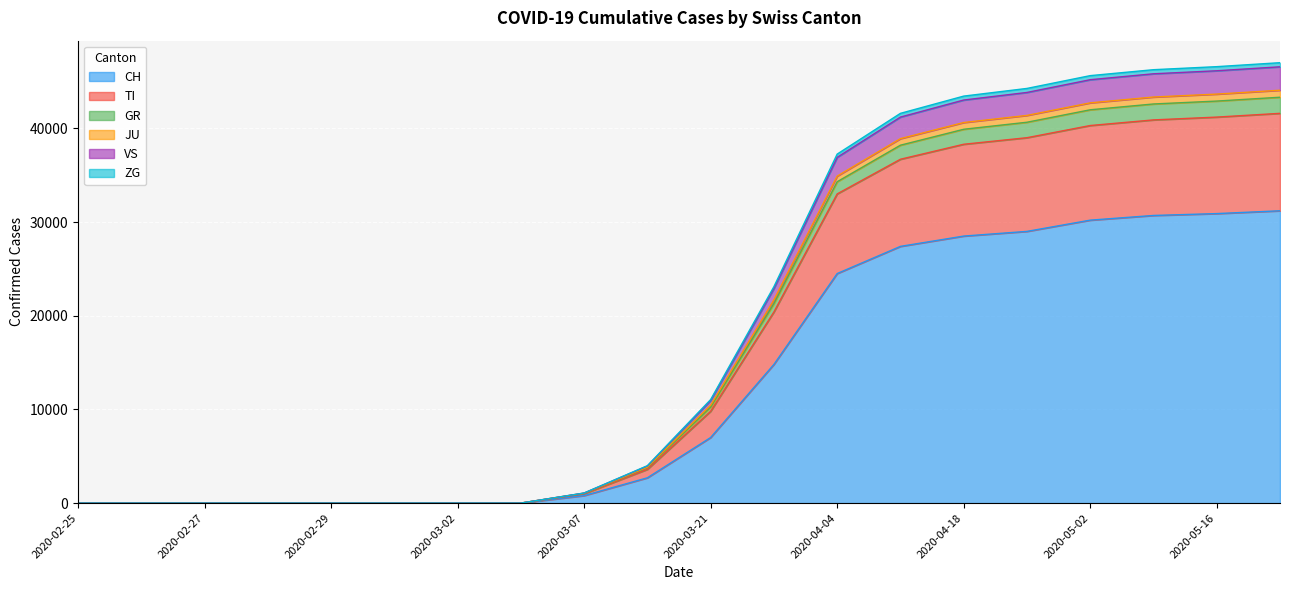

What is the label of the 19th point from the left?

2020-05-16